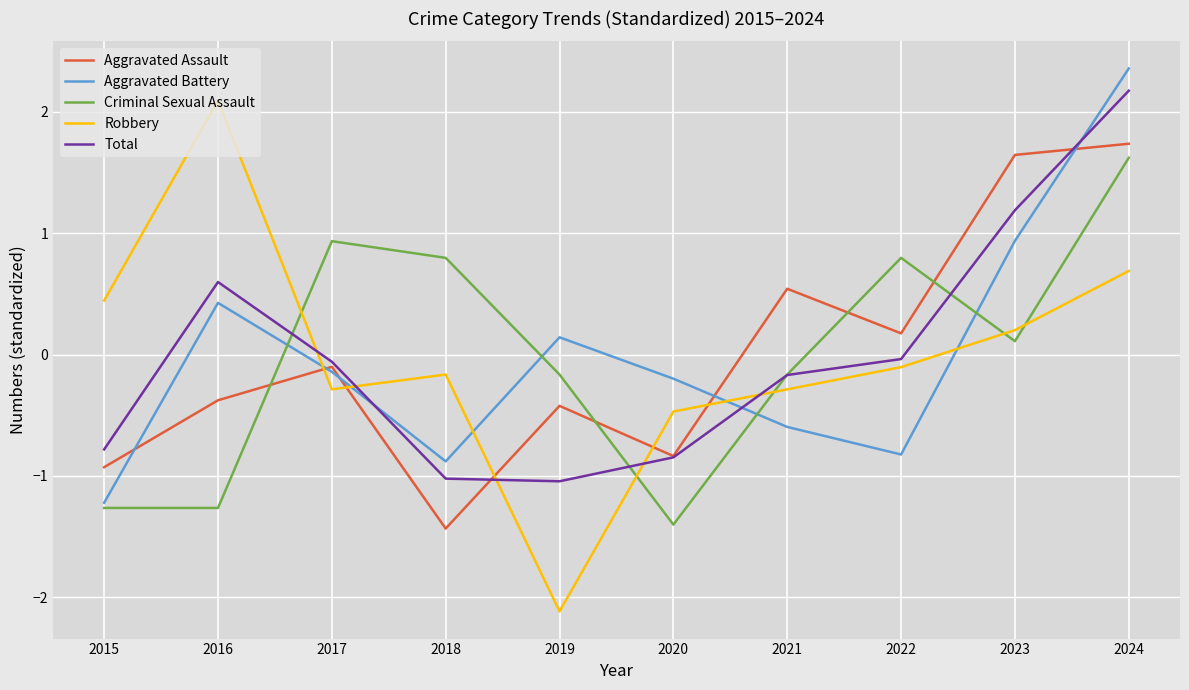

What is the maximum value for Aggravated Assault?

1.7